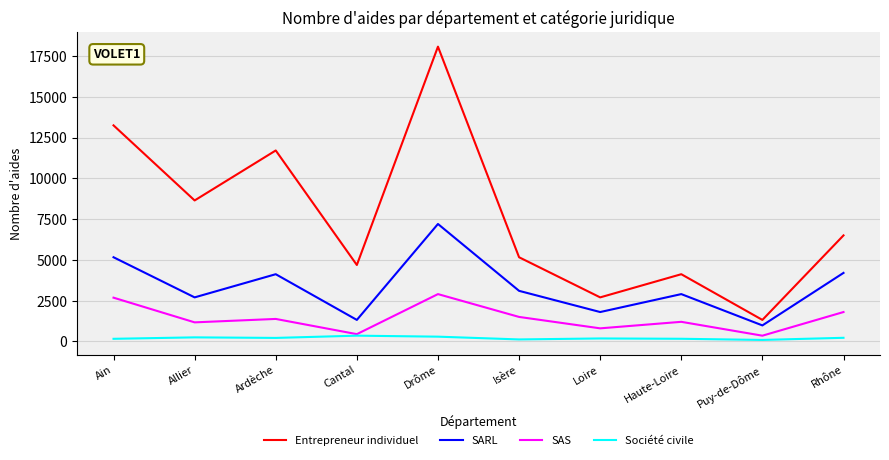

Rank the series by their average value, from lowest to highest.

Société civile, SAS, SARL, Entrepreneur individuel